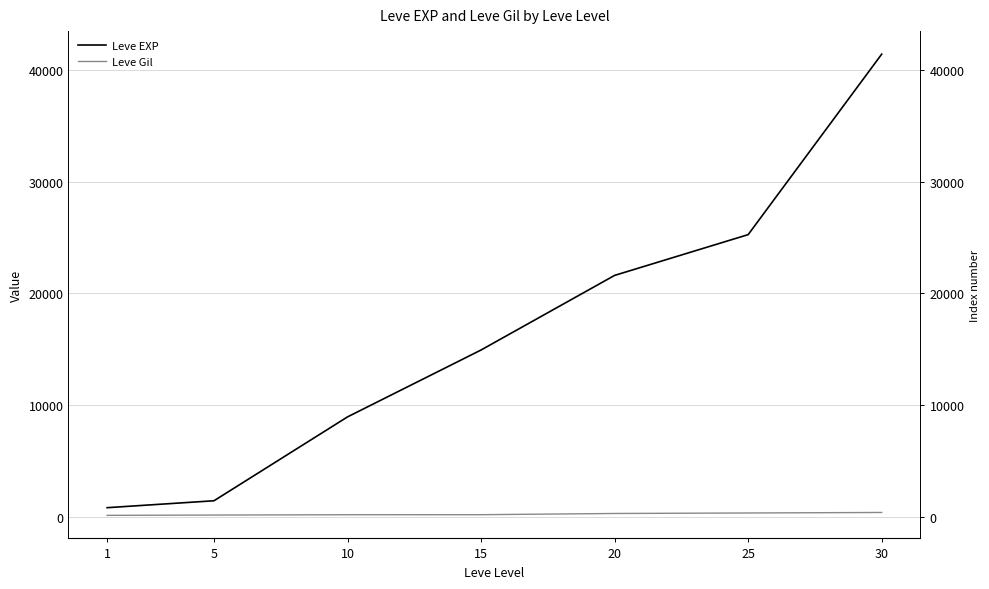

Rank the series by their maximum value, from highest to lowest.

Leve EXP, Leve Gil